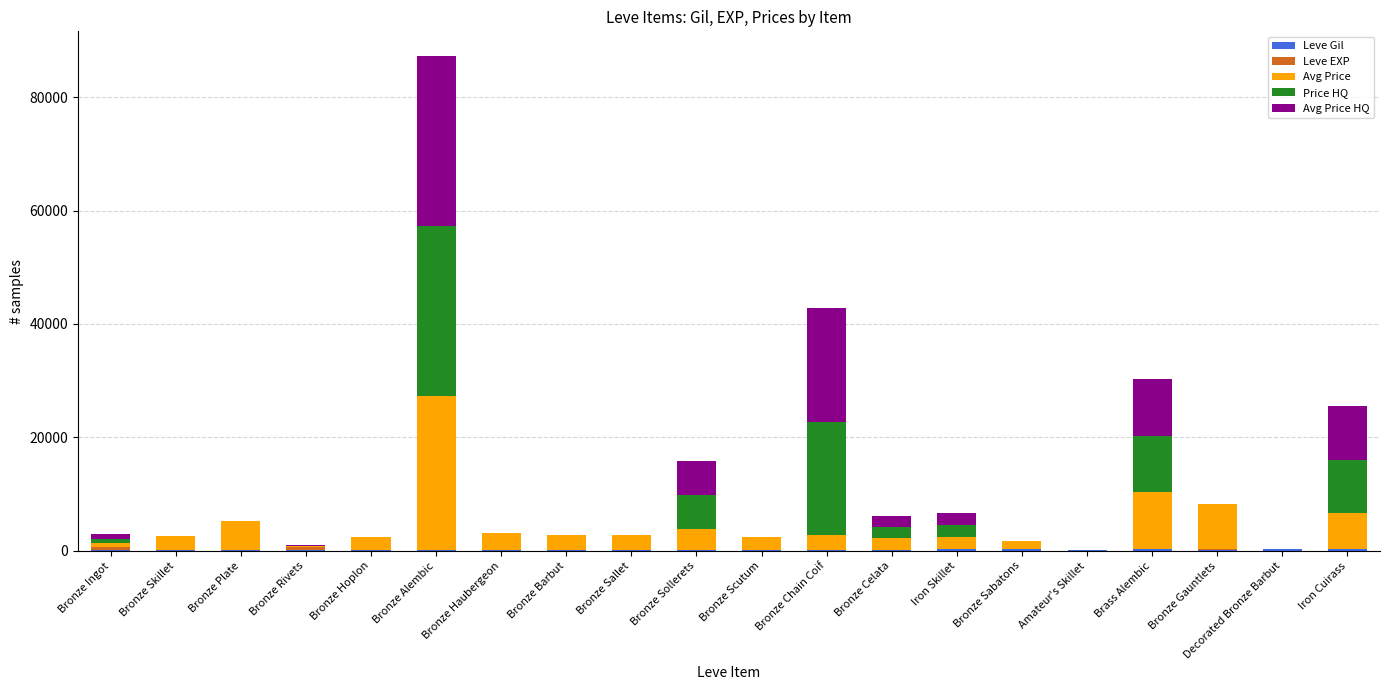

At which category is the sum across all series the highest?

Bronze Alembic